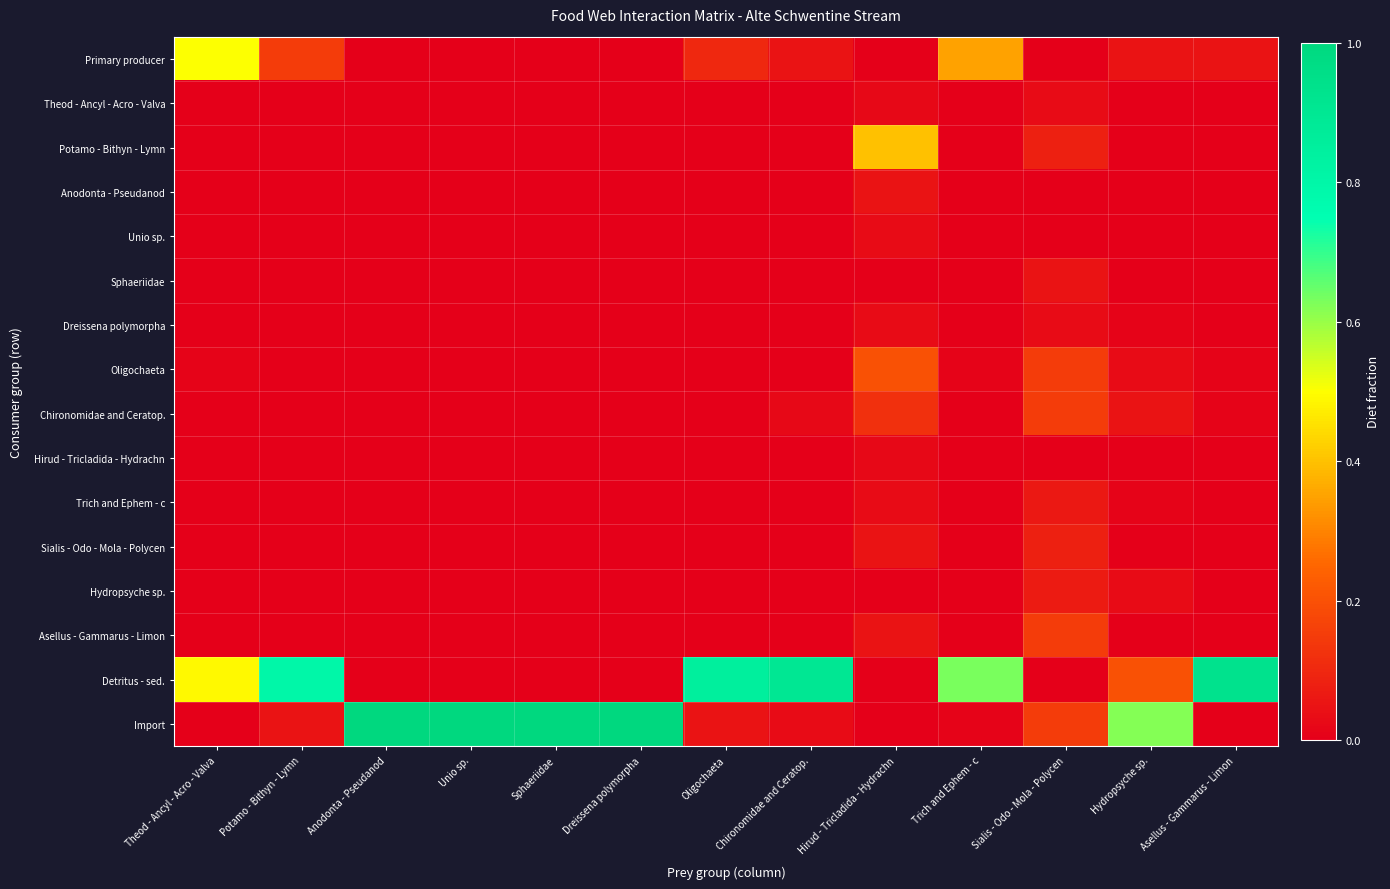

How many categories are shown in the chart?

13